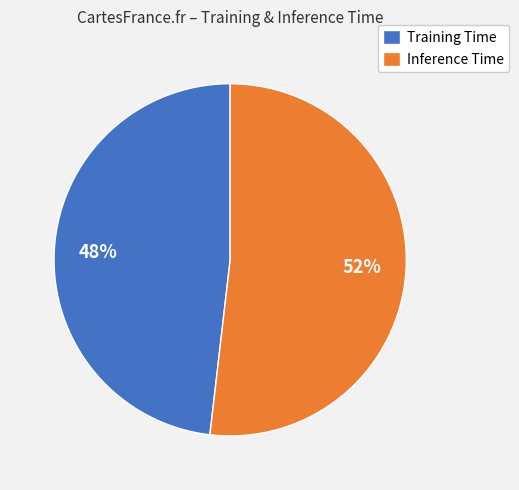

How many segments does this pie chart have?

2